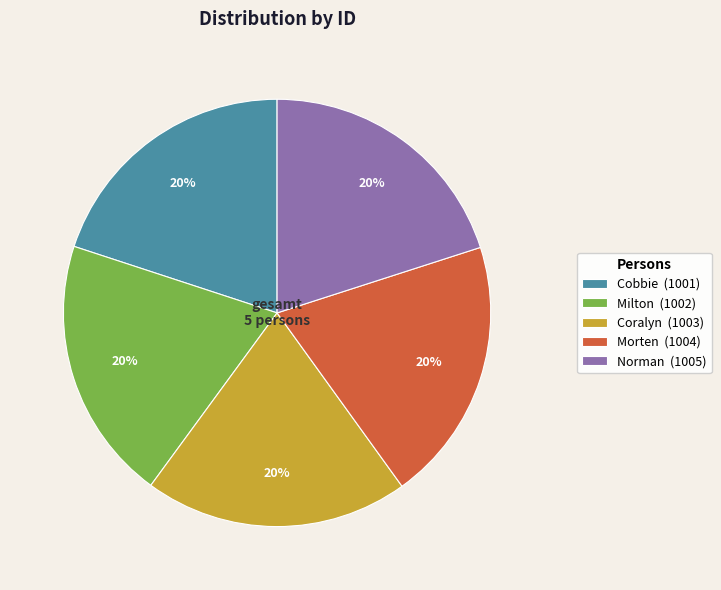

What is the ratio of the value at Milton (1002) to the value at Cobbie (1001)?

1.0